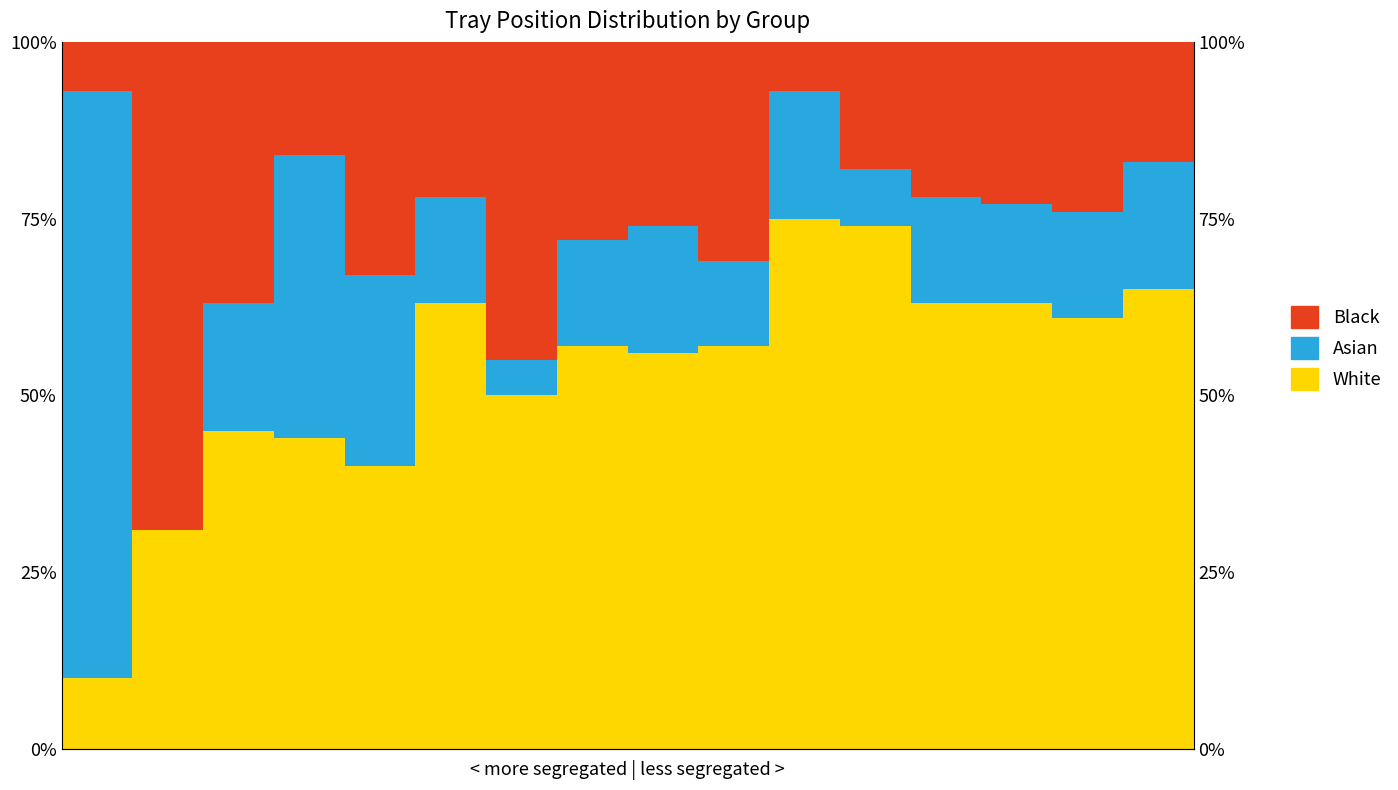

The value of White at 11 is 38.0. True or false?

False